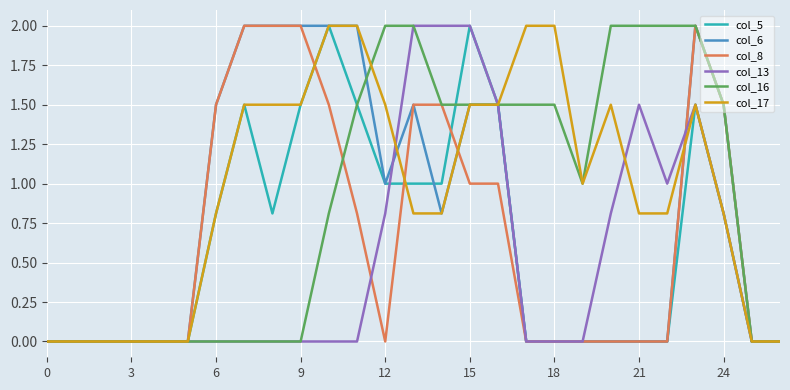

What is the maximum value for col_6?

2.0